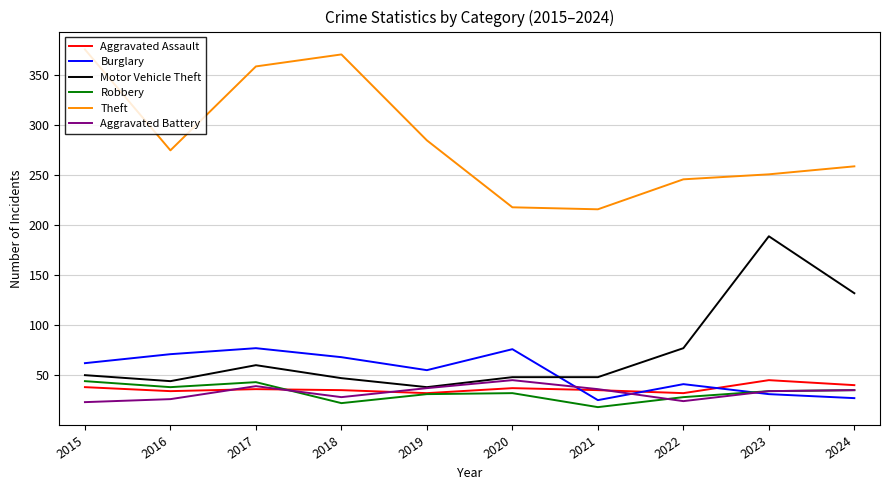

The value of Robbery at 2019 is 31. True or false?

True